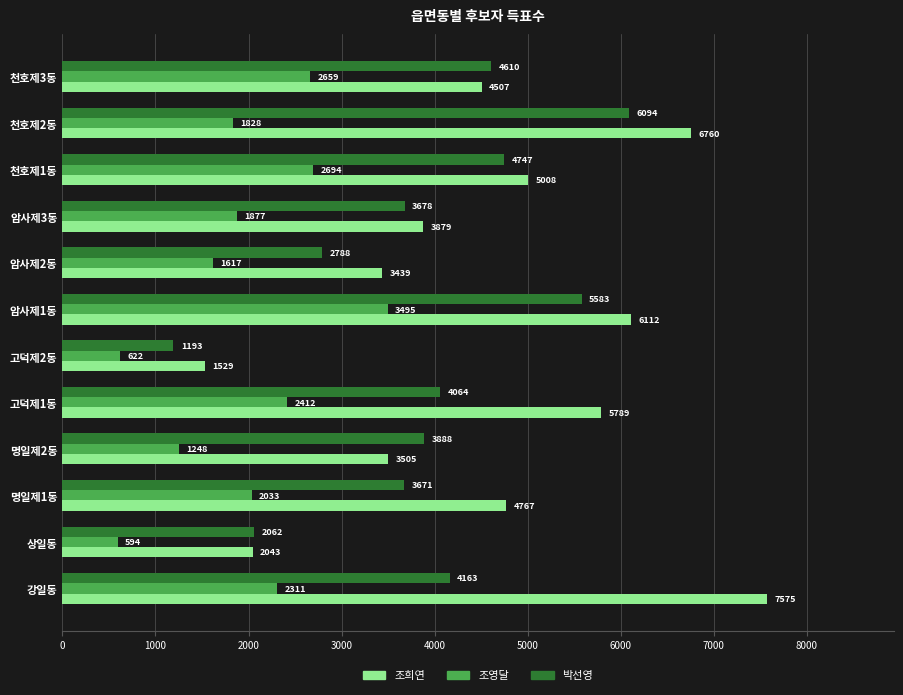

The value of 조영달 at 암사제1동 is 5328. True or false?

False